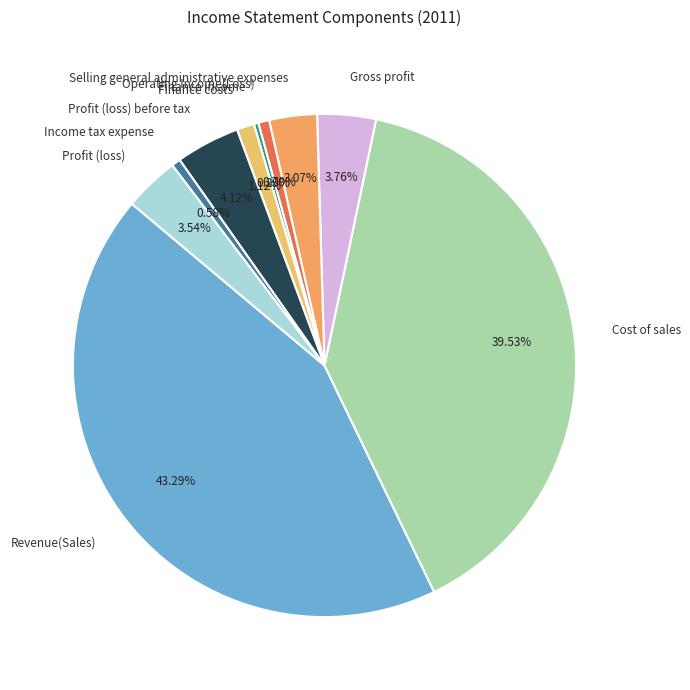

What is the largest slice in the pie chart?

Revenue(Sales)